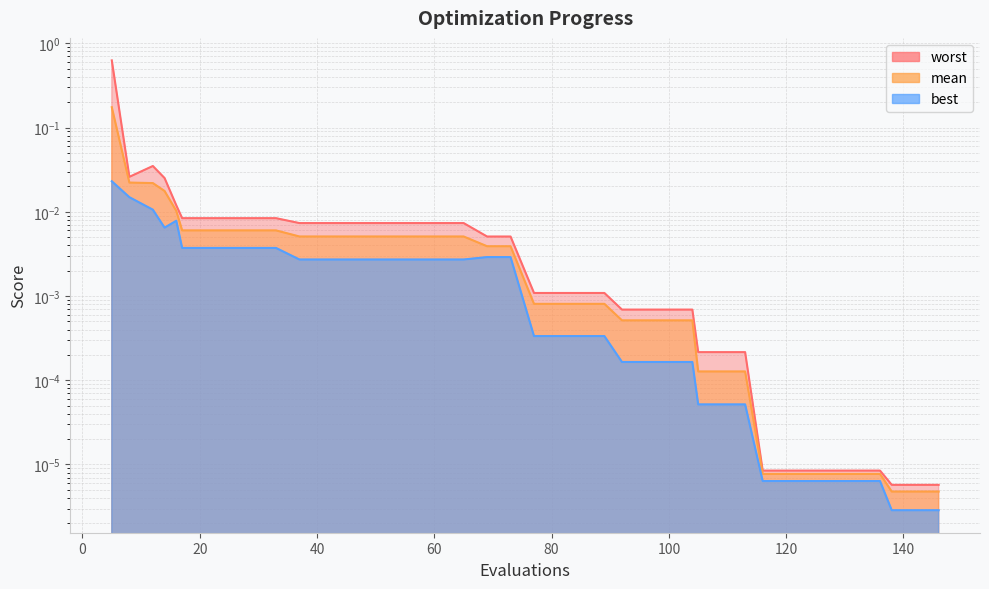

Between 29 and 57, which series saw the biggest shift?

worst